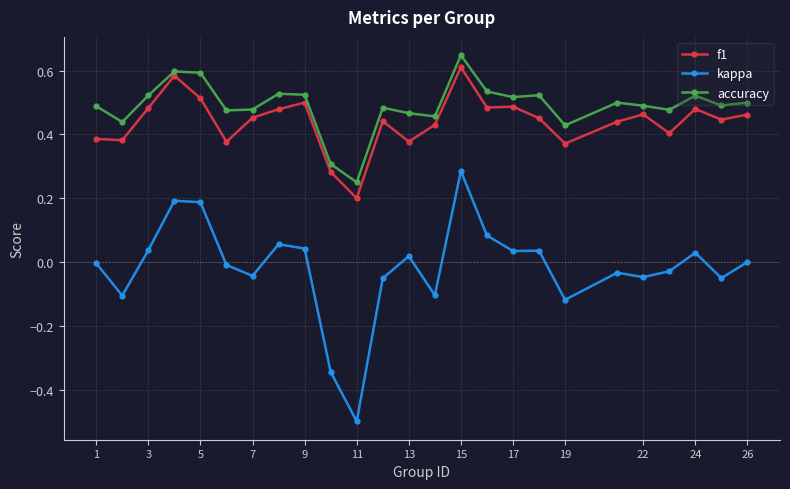

In accuracy, how many points are higher than both neighbors (excluding endpoints)?

7